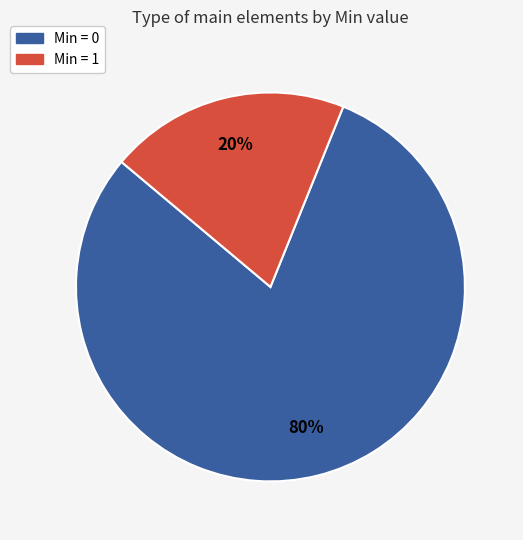

To the nearest percent, what is the average slice percentage?

50%